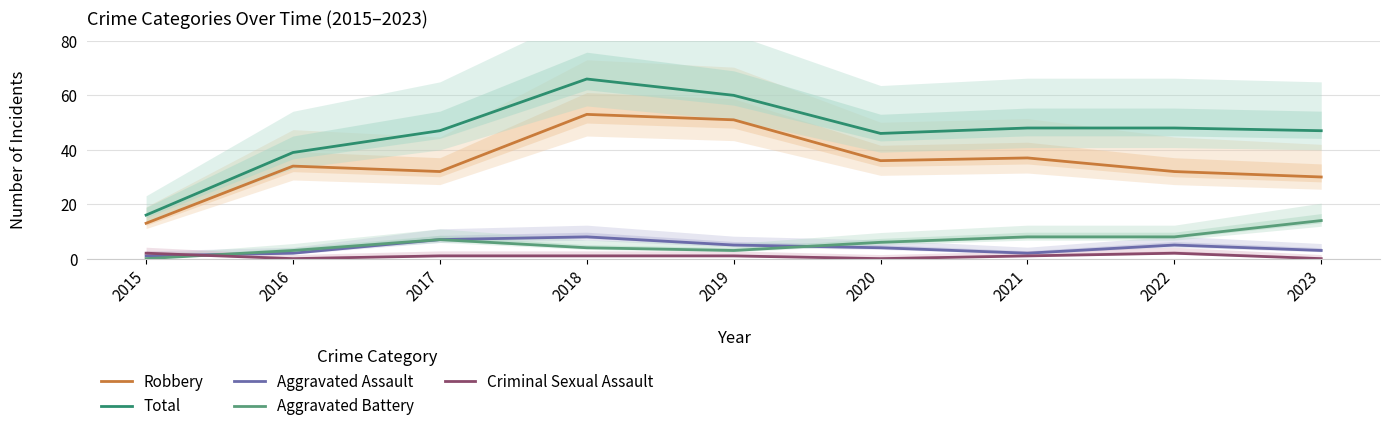

What is the total value across all series at 2022?

95